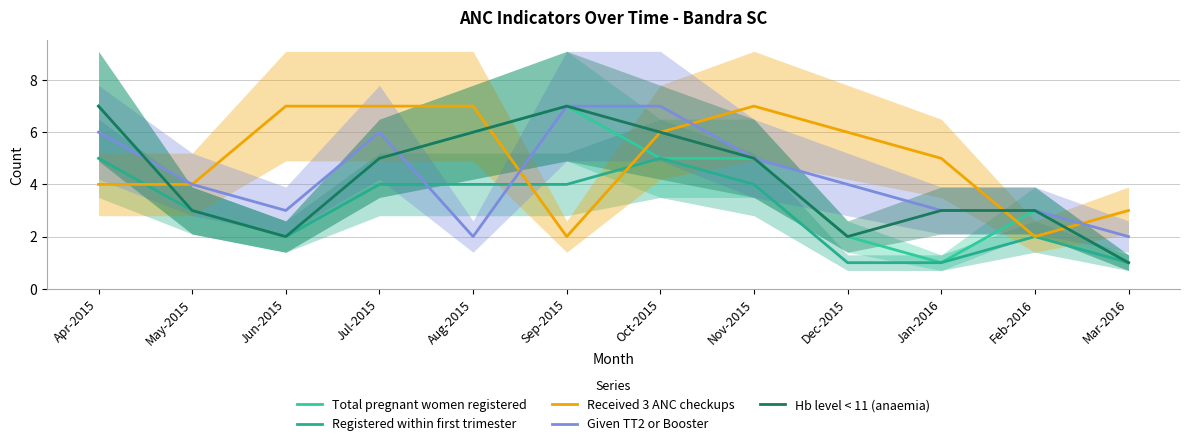

What is the value of the Total pregnant women registered point at the 4th from the left?

5